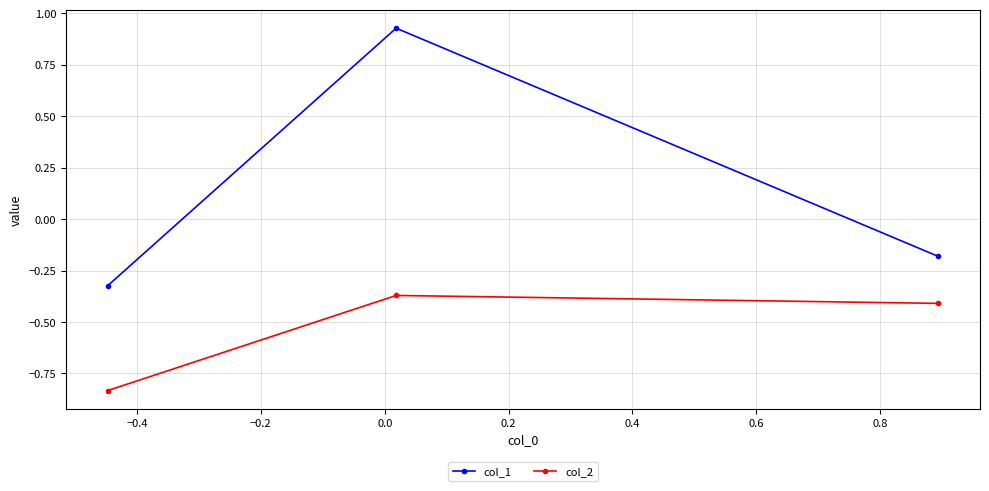

Which series has the largest total across all categories?

col_1